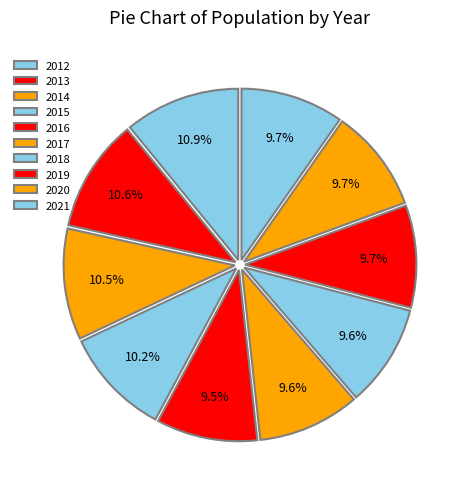

To the nearest percent, what percentage of the pie is 2013?

11%